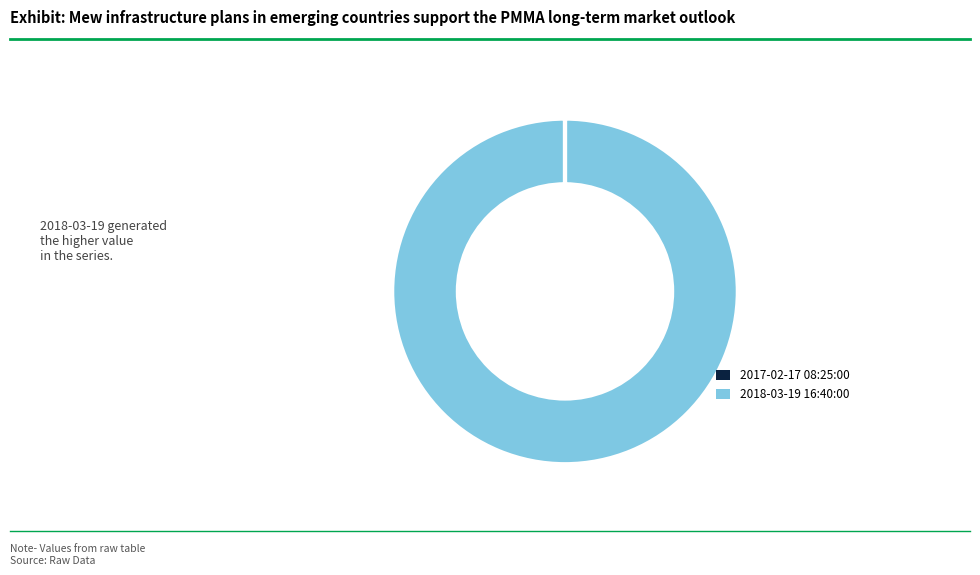

True or false: 2018-03-19 16:40:00 accounts for 100% of the total.

True